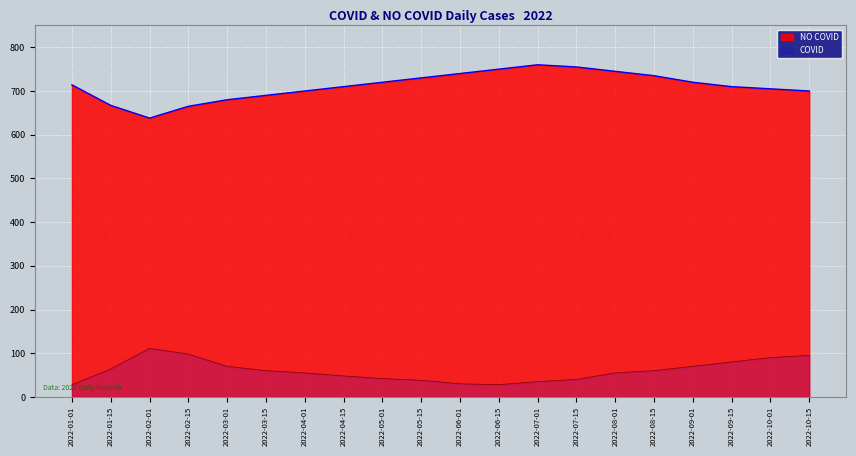

At 2022-09-01, list the series in order from smallest to largest.

COVID, NO COVID